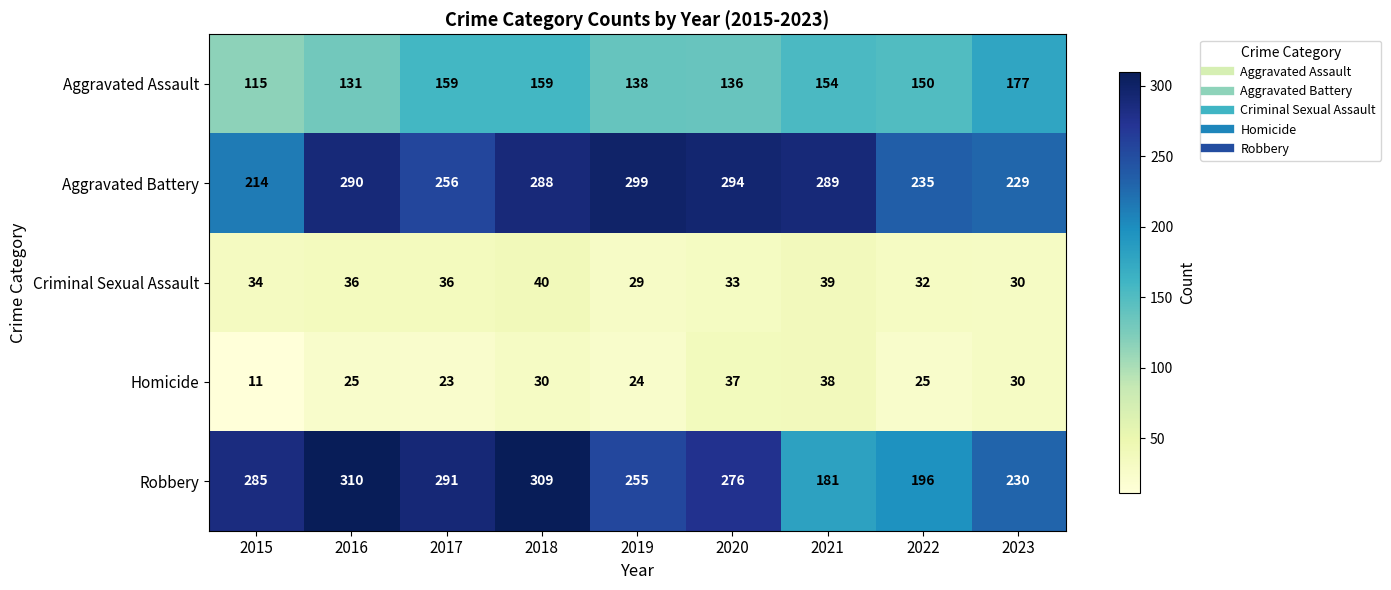

Where does the Aggravated Battery series first go above 288?

2016